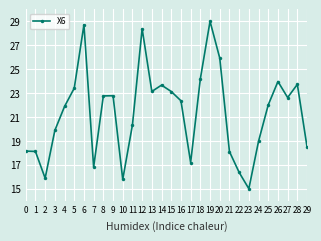

What is the difference between the values at 13 and 14?

0.5